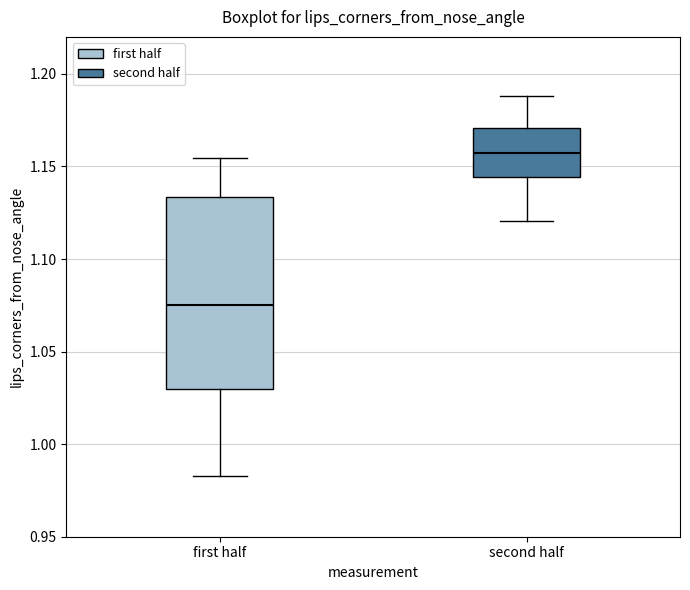

Where is the lower edge of the box for second half on the y-axis? The values are not printed on the chart, so give them approximately, as read against the axis.

1.145